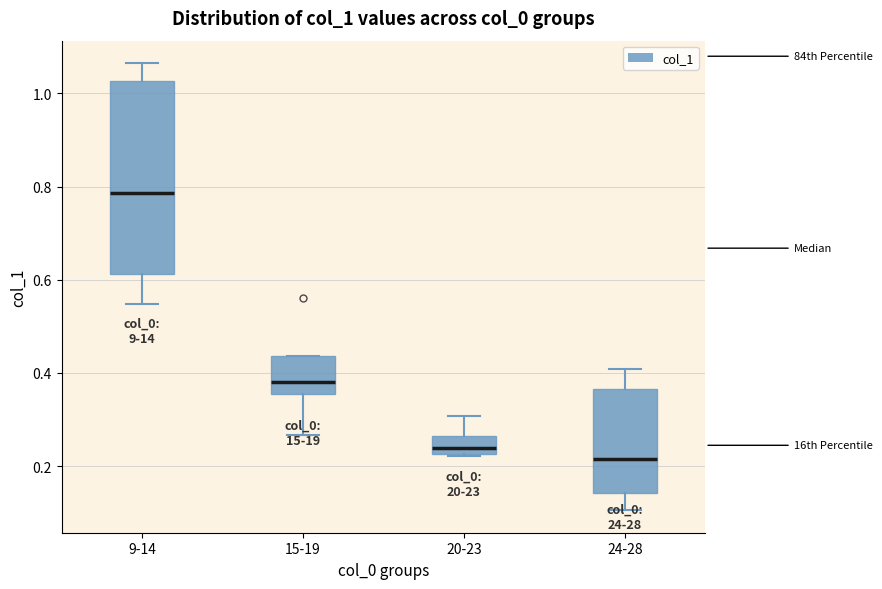

Reading left to right, read every box against the y-axis: the position of its median line, the range the box covers, and the ends of its whiskers. The values are not printed on the chart, so give them approximately, as read against the axis.

9-14: median 0.78, box 0.62 to 1.02, whiskers 0.54 to 1.06
15-19: median 0.38, box 0.36 to 0.44, whiskers 0.26 to 0.44
20-23: median 0.24, box 0.22 to 0.26, whiskers 0.22 to 0.30
24-28: median 0.22, box 0.14 to 0.36, whiskers 0.10 to 0.40